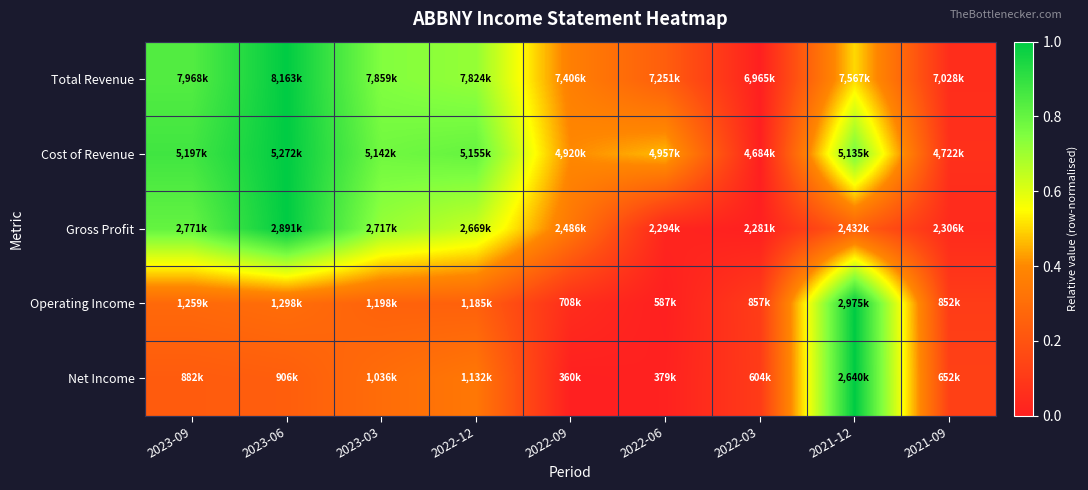

At how many categories does at least one series exceed 0?

9